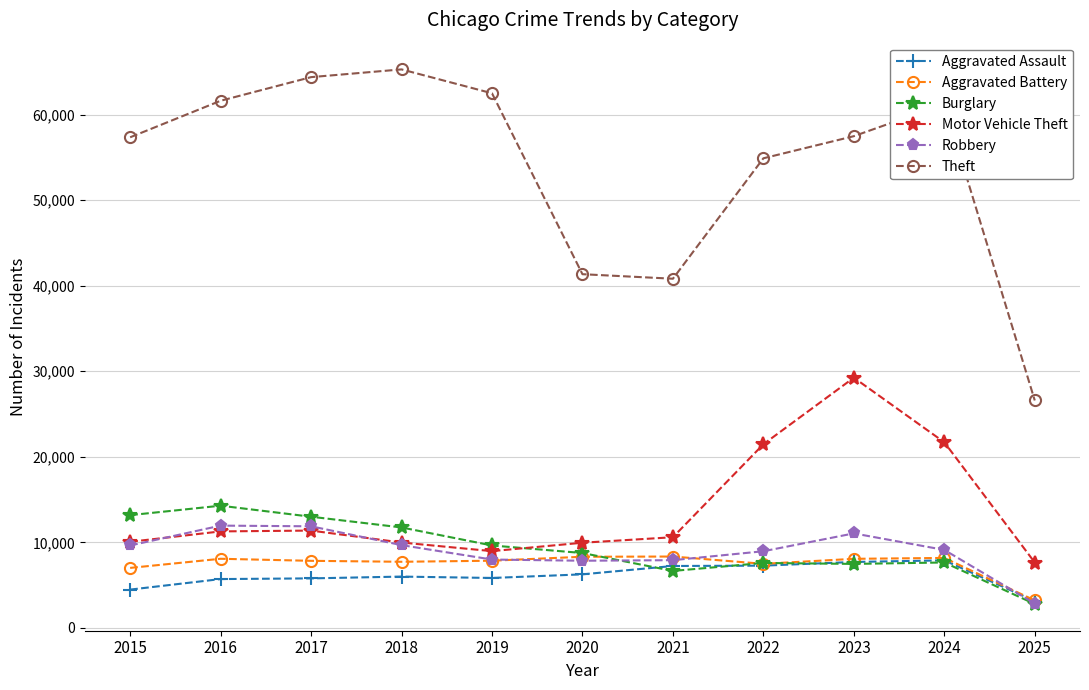

At how many categories does at least one series exceed 38083?

10